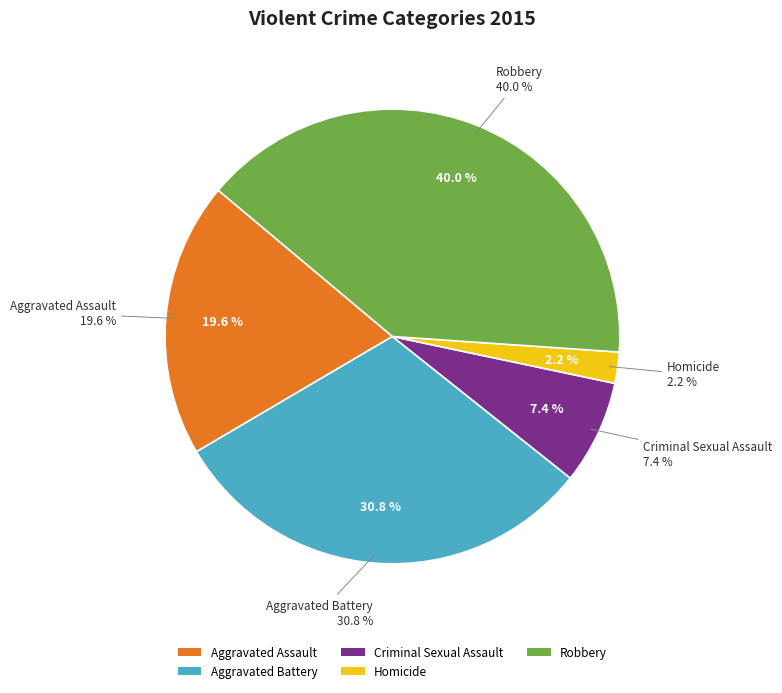

What is the ratio of the value at Aggravated Battery to the value at Homicide?

13.9